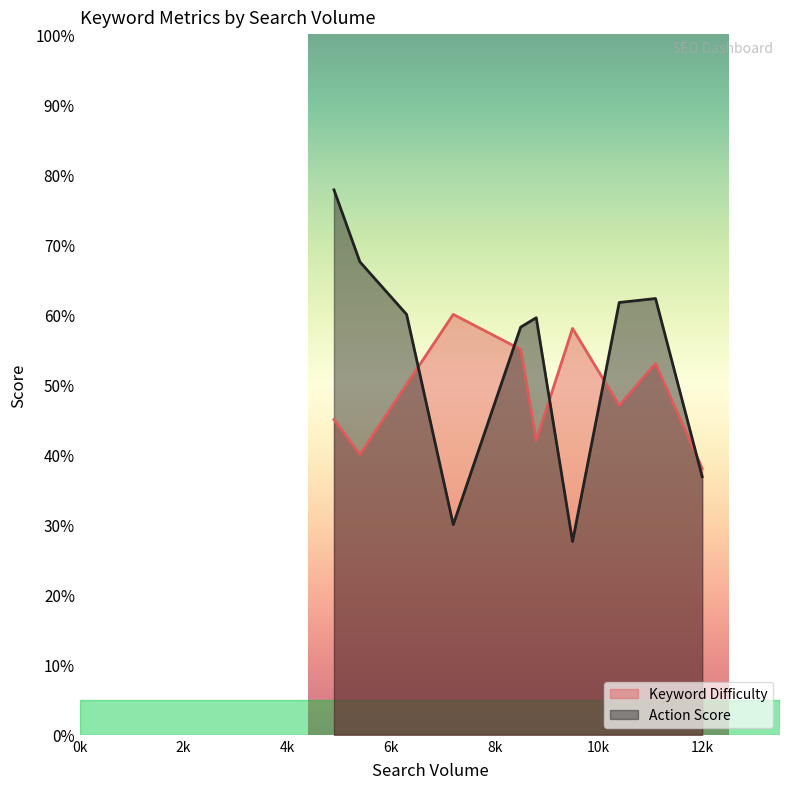

The value of Action Score at 6300 is 12.8. True or false?

False